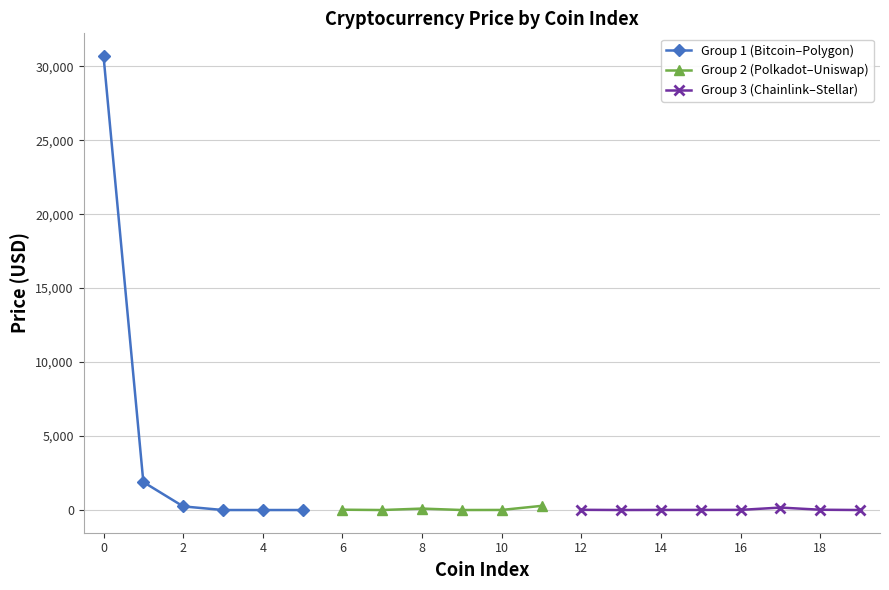

Where is the data nearest to the value 15343?

Ethereum